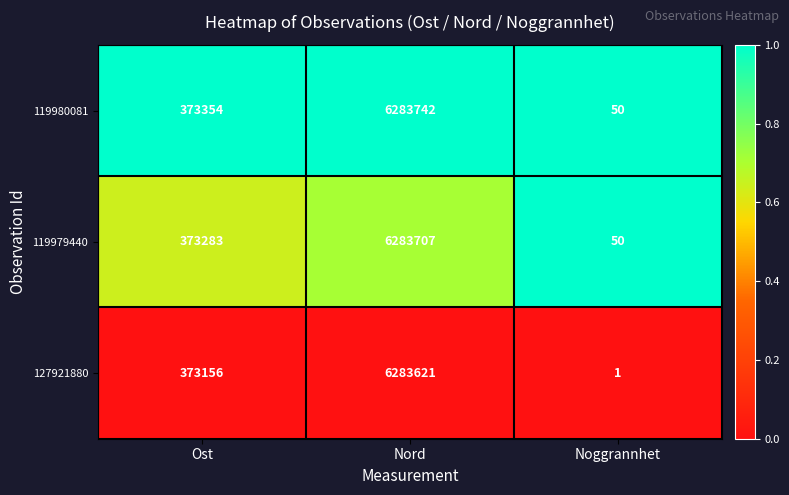

Reading left to right, list all the values displayed in this chart.

119980081: Ost=373354	Nord=6283742	Noggrannhet=50
119979440: Ost=373283	Nord=6283707	Noggrannhet=50
127921880: Ost=373156	Nord=6283621	Noggrannhet=1